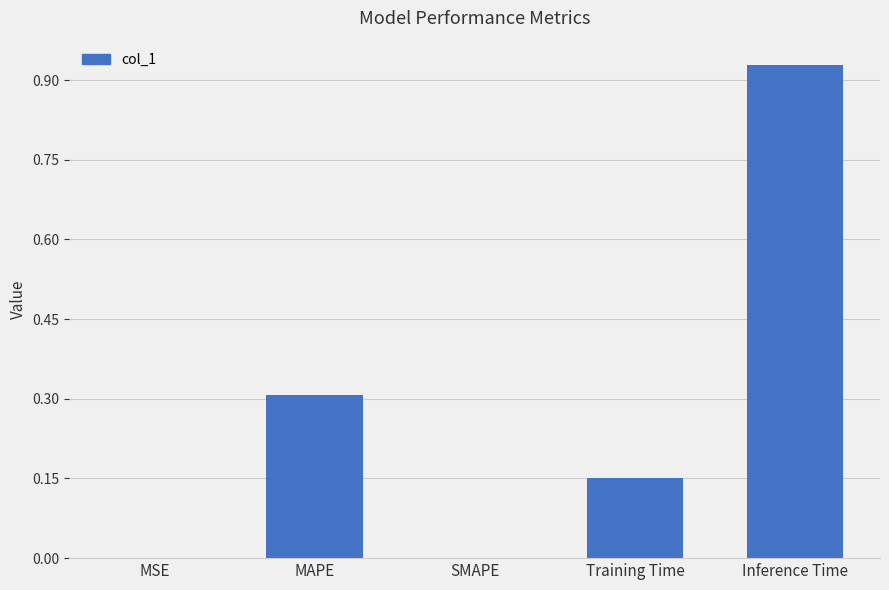

Which has a higher value, MAPE or SMAPE?

MAPE